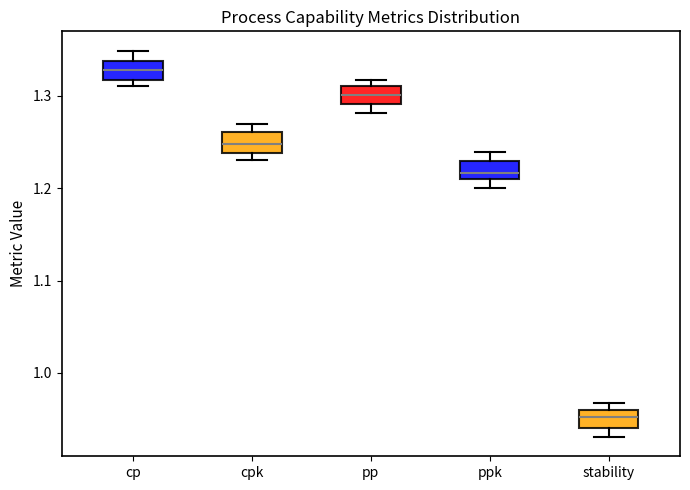

Which box has the highest median line?

cp